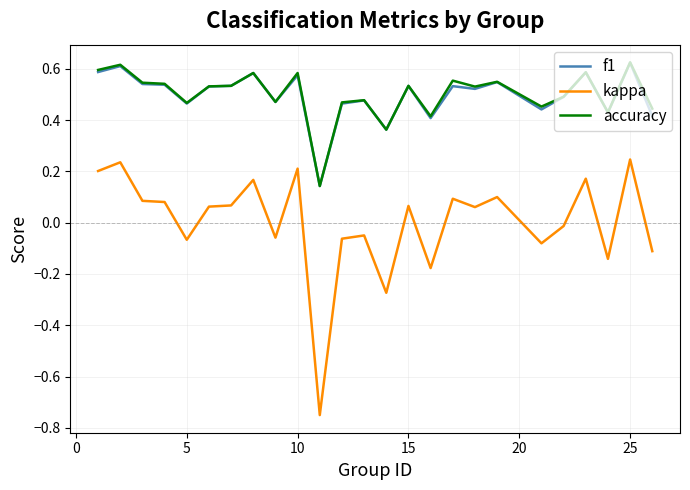

True or false: f1 and kappa cross at least once.

False